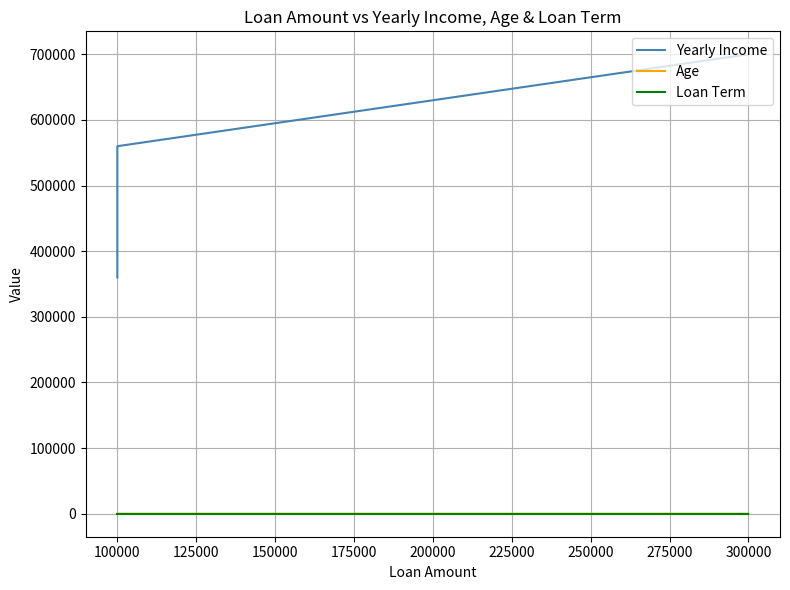

At how many categories does at least one series exceed 449552?

2